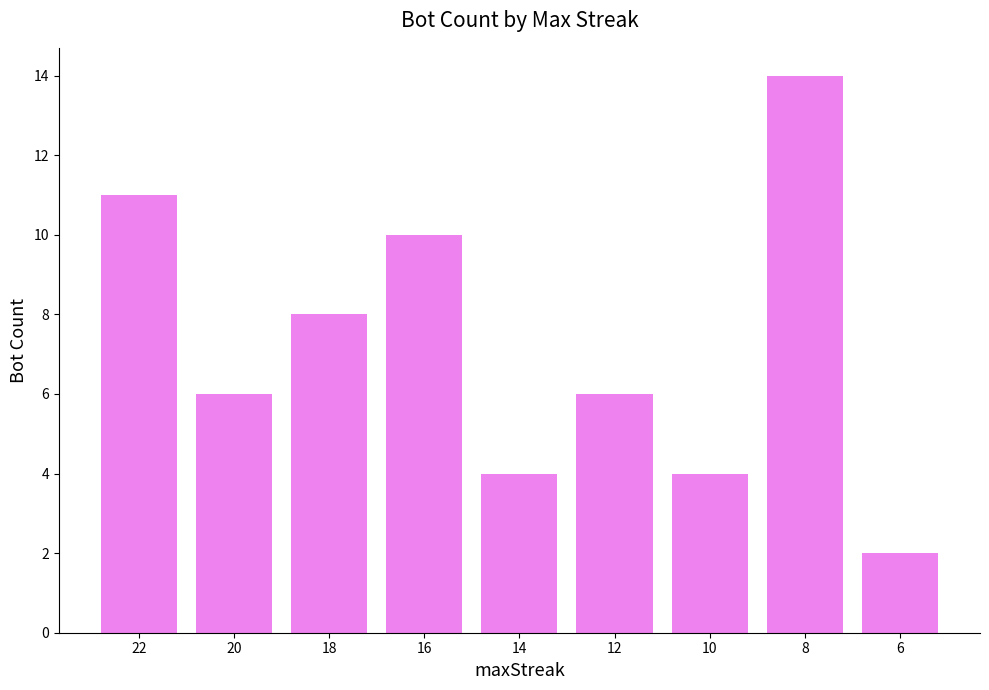

How many bars are there in total?

9